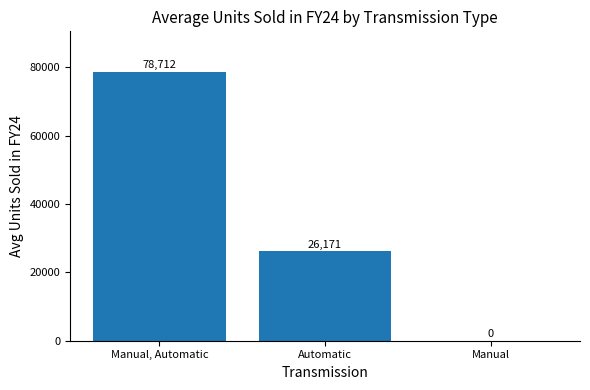

Which has a higher value, Manual, Automatic or Manual?

Manual, Automatic